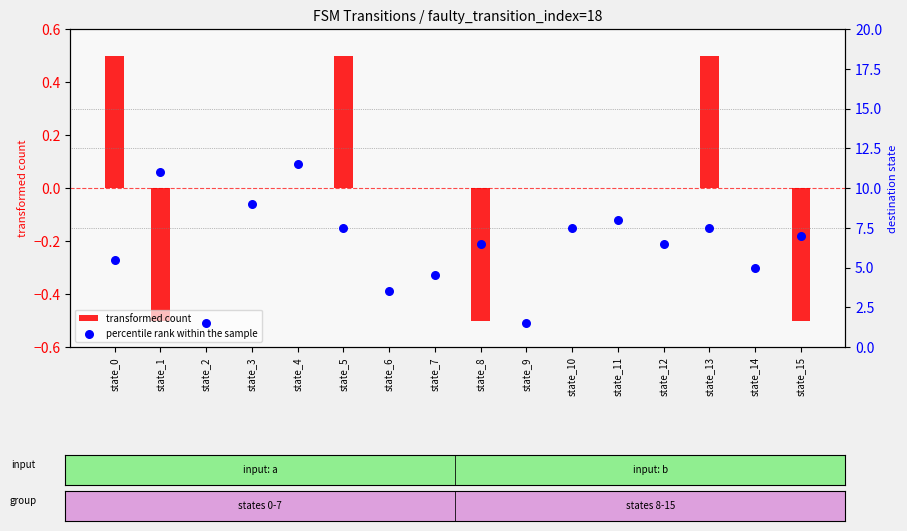

At how many categories does at least one series exceed 6?

10